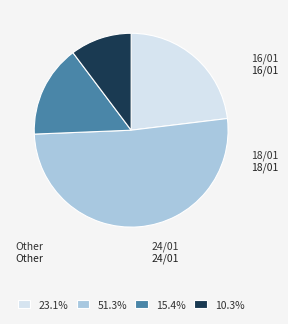

What is the ratio of the value at 15.4% to the value at 23.1%?

0.7